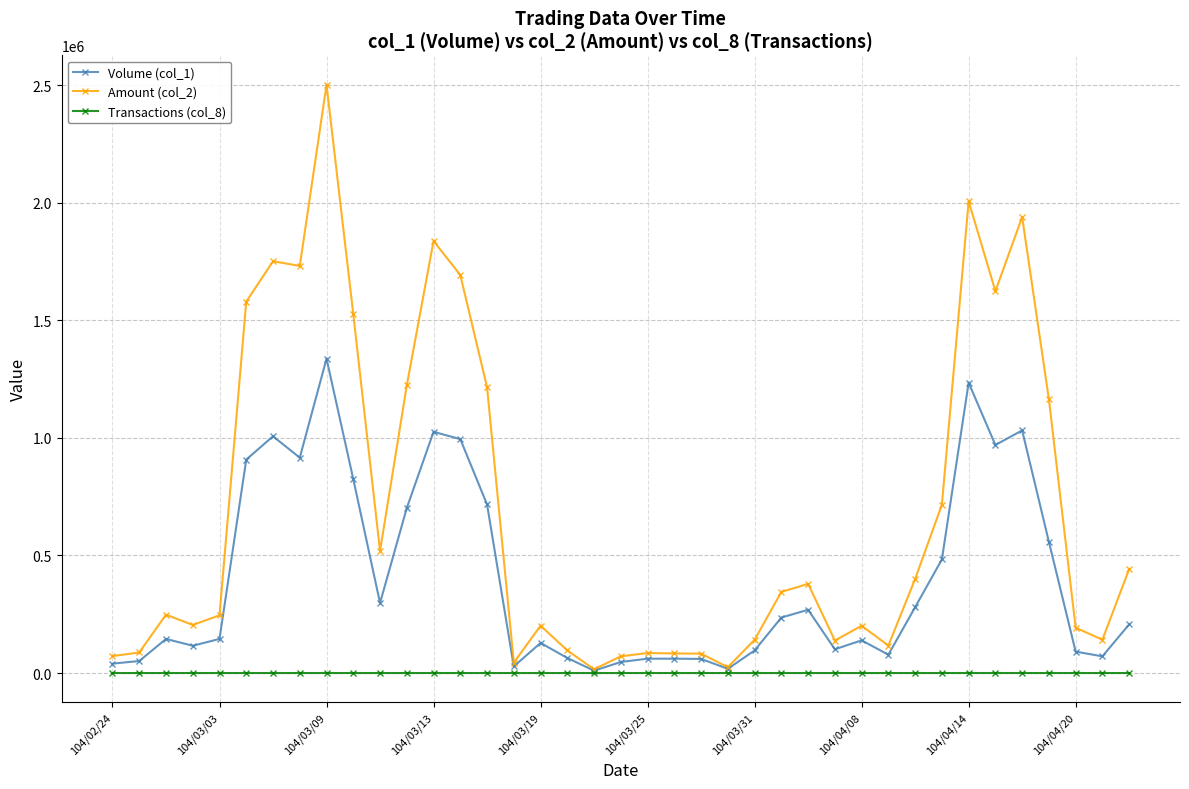

Which series has the largest total across all categories?

Amount (col_2)